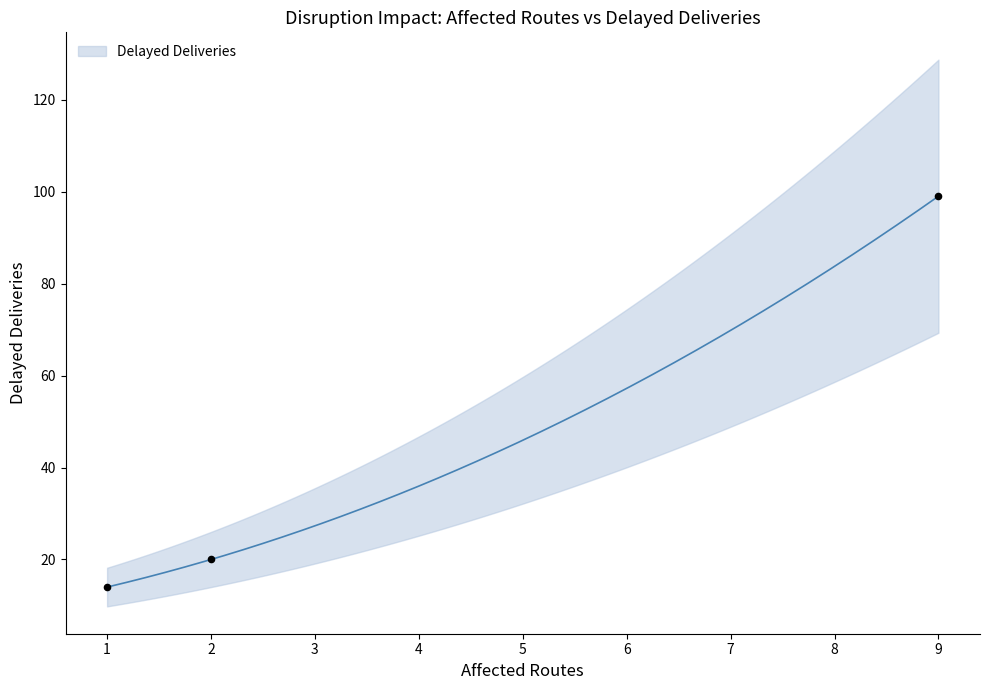

What is the ratio of the value at 1 to the value at 9?

0.1